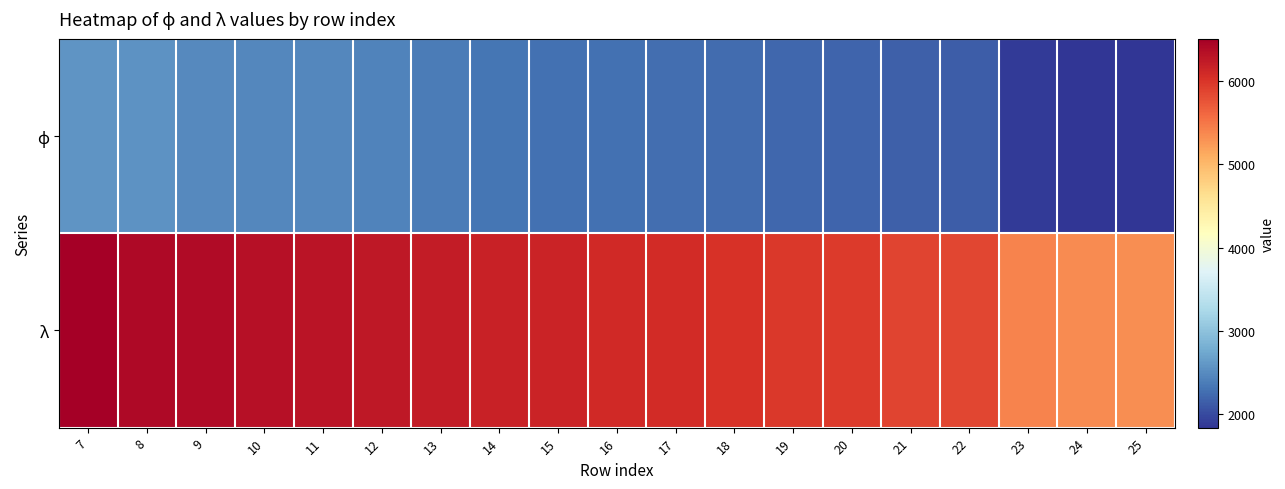

List the series in order of their peak value, highest first.

λ, ϕ